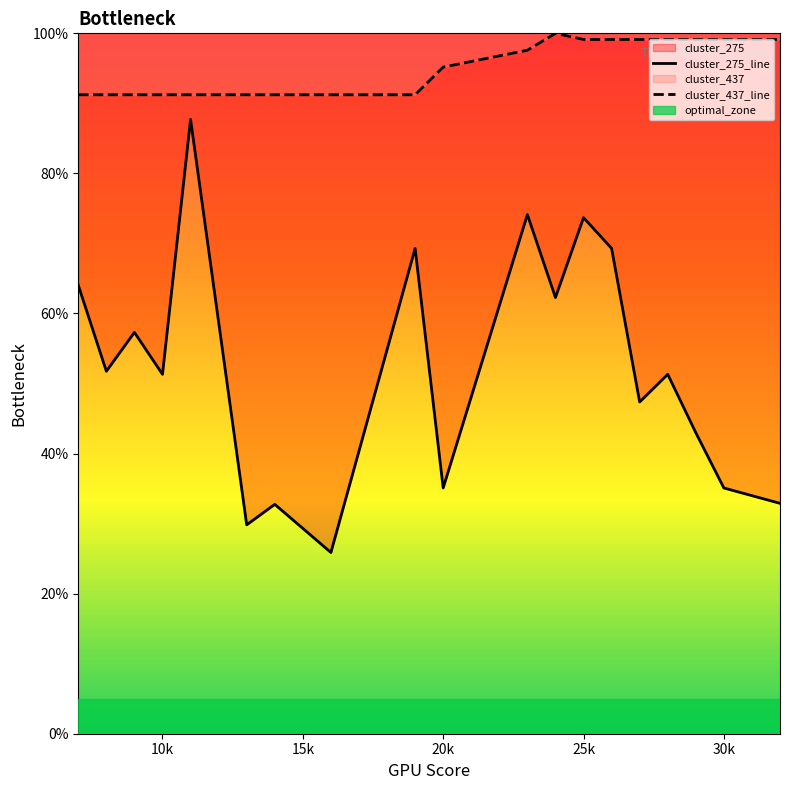

Which series has the largest total across all categories?

cluster_437_line